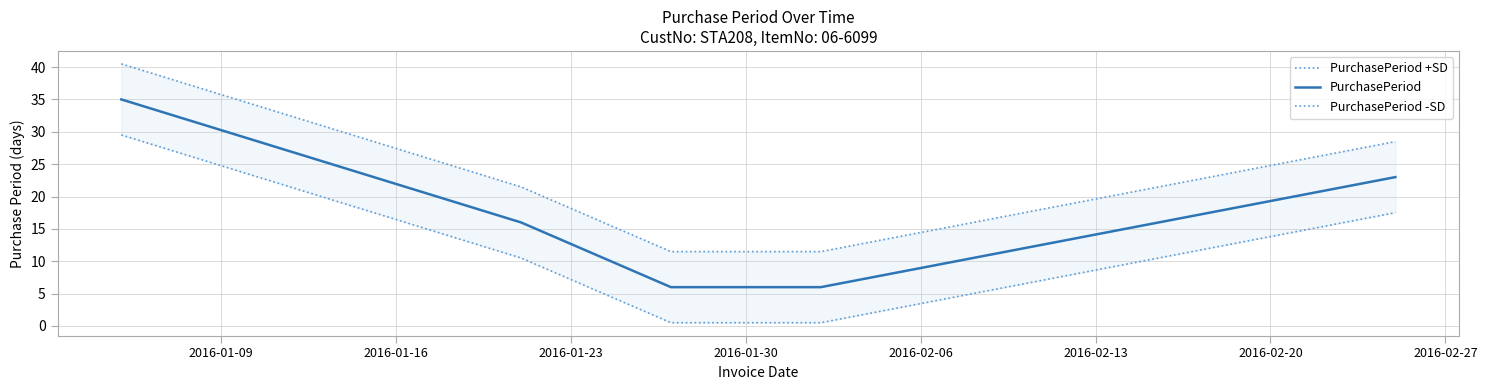

True or false: PurchasePeriod has more than 2 interior local peaks.

False